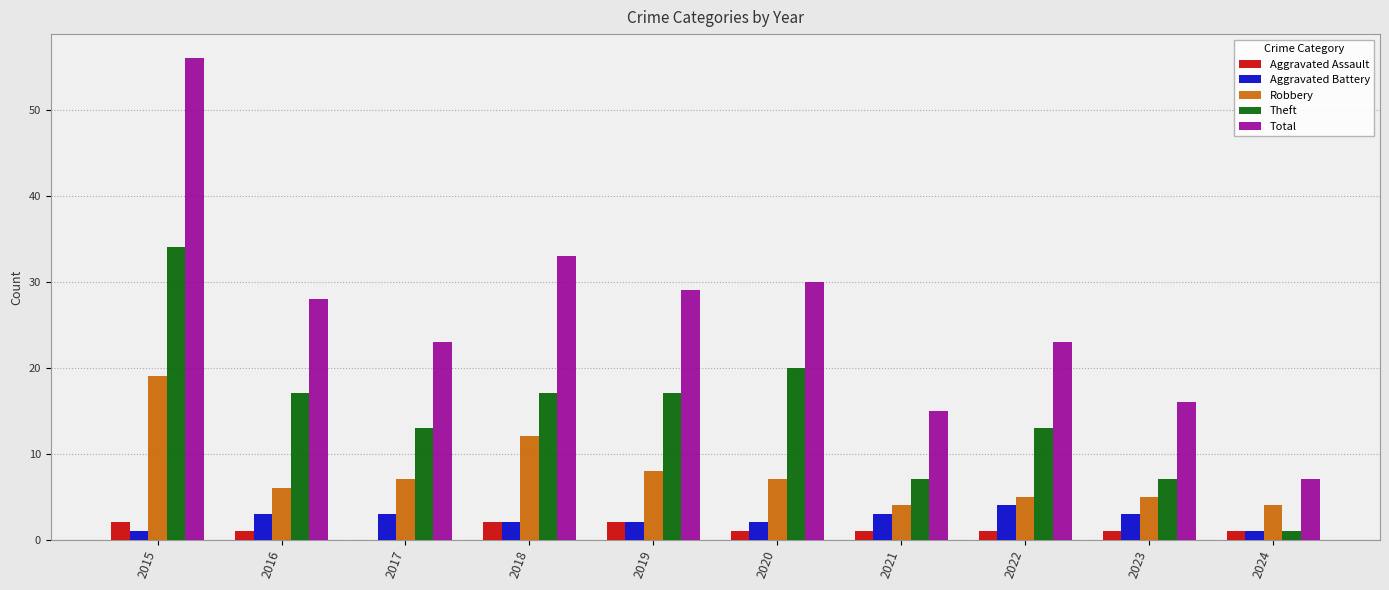

What is the greatest value displayed?

56